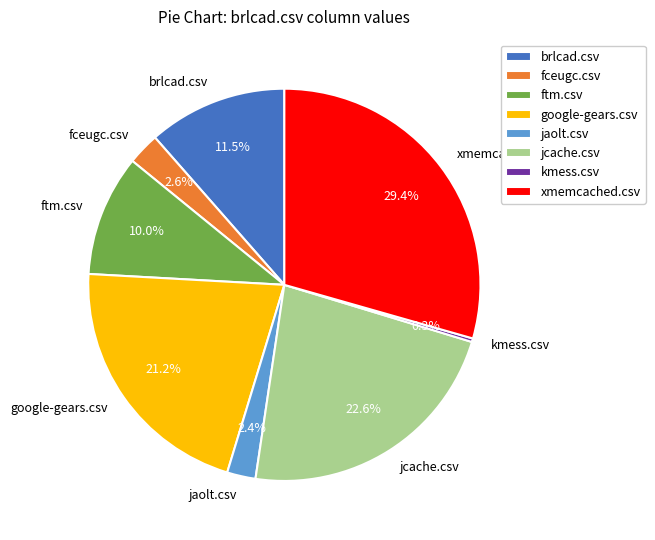

What percentage is the xmemcached.csv slice, to the nearest percent?

29%